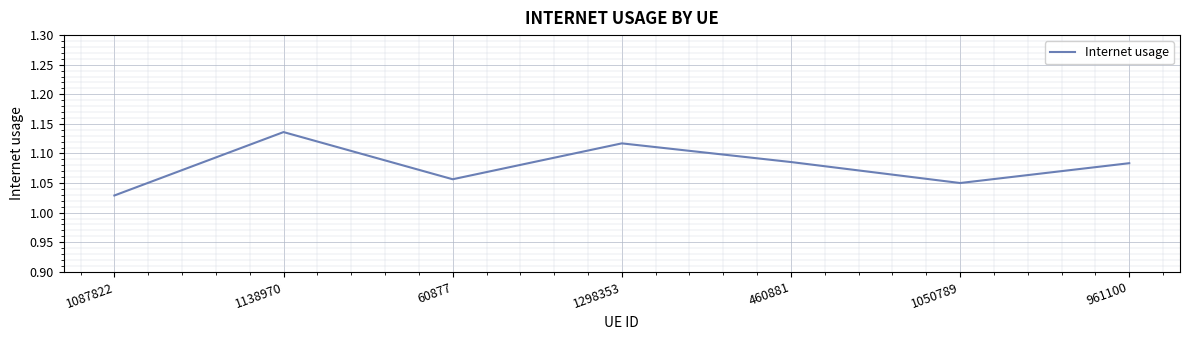

How many categories are shown in the chart?

7